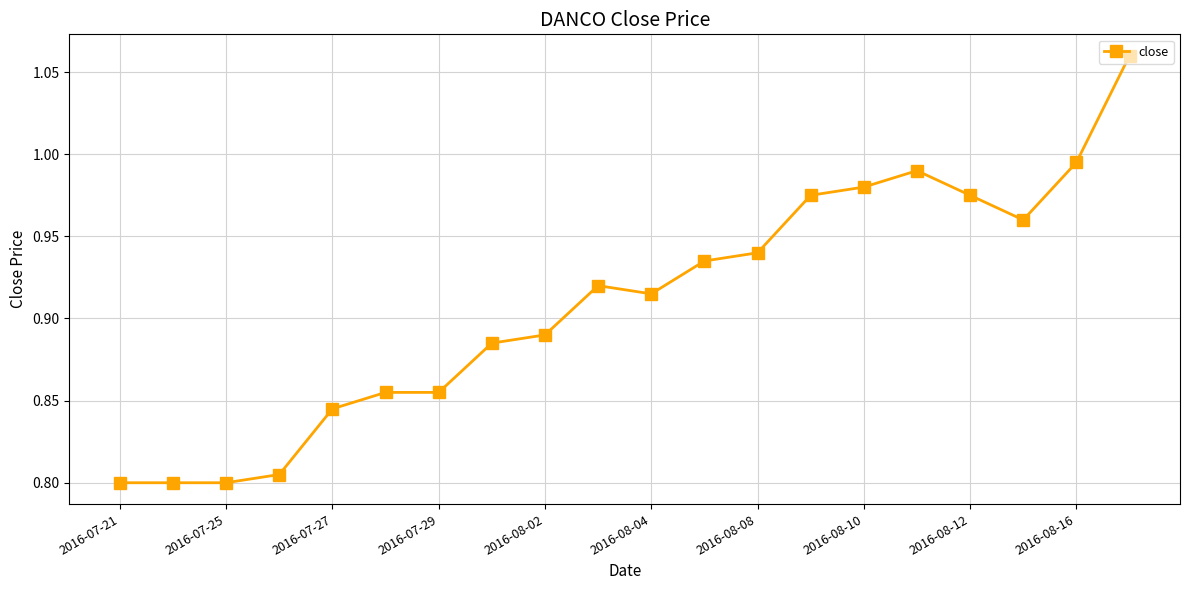

What is the difference between the maximum and second lowest values?

0.3